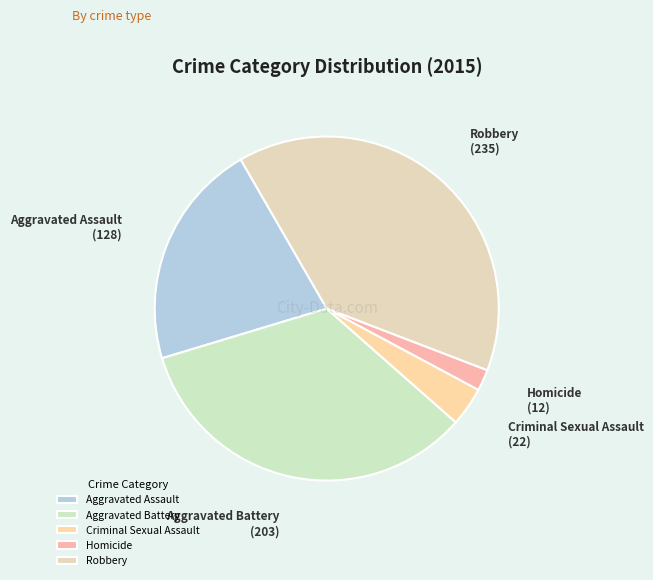

Which slice is the smallest?

Homicide